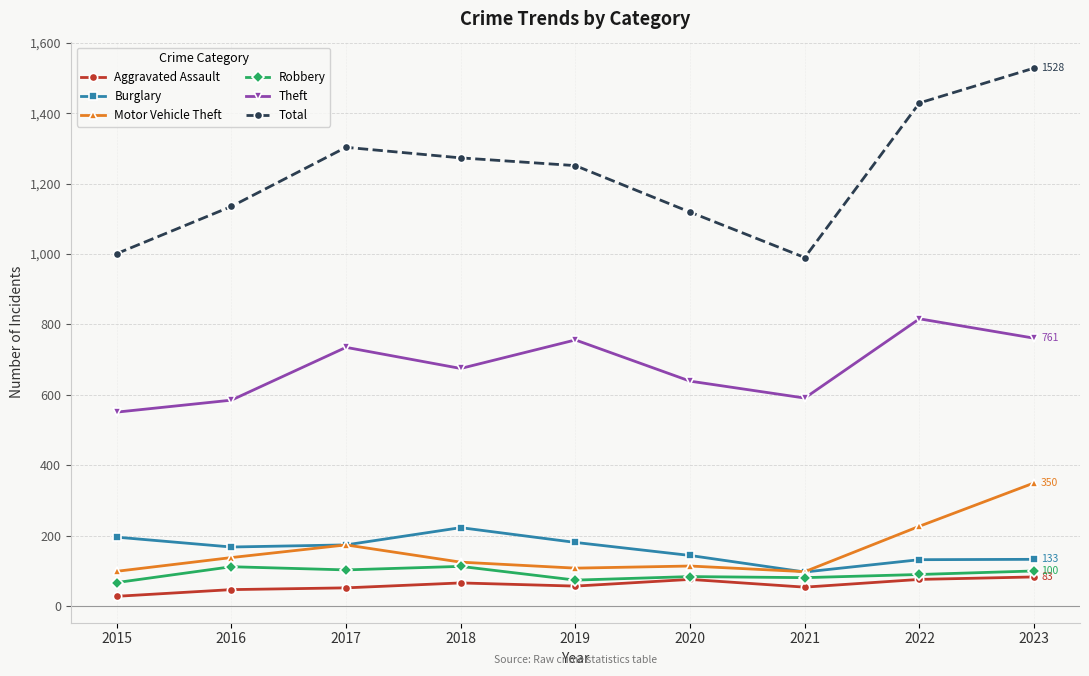

True or false: Motor Vehicle Theft and Aggravated Assault intersect in this chart.

False